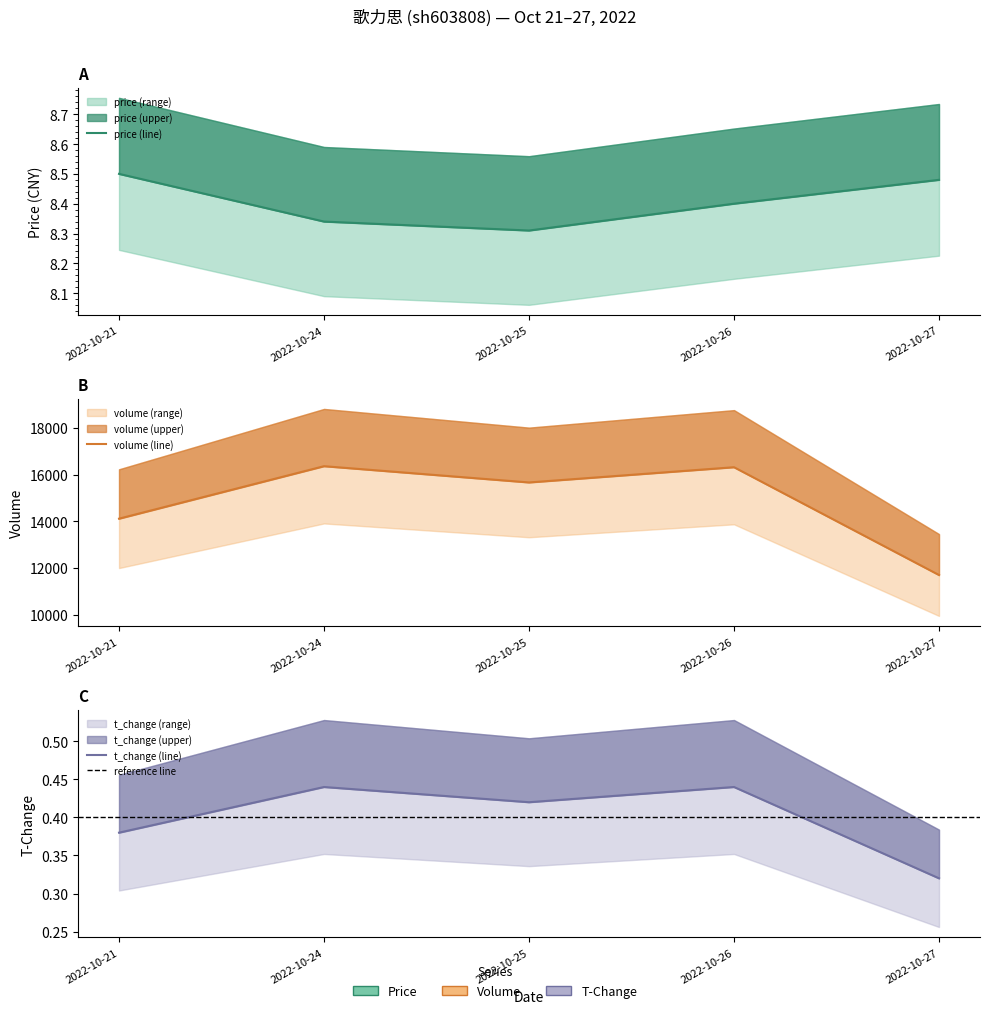

At which category does volume reach its first local peak?

2022-10-24